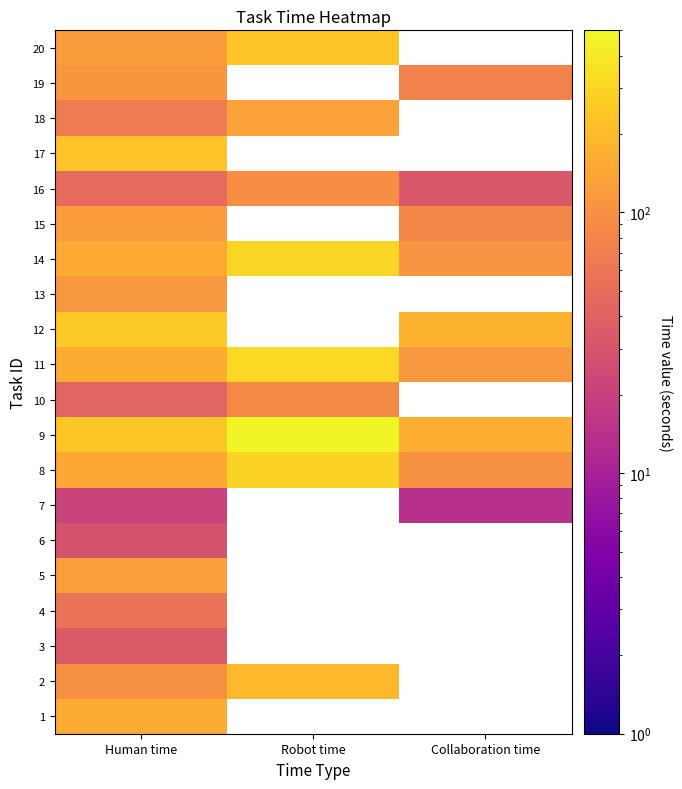

What is the spread (max minus min) of values at Collaboration time?

173